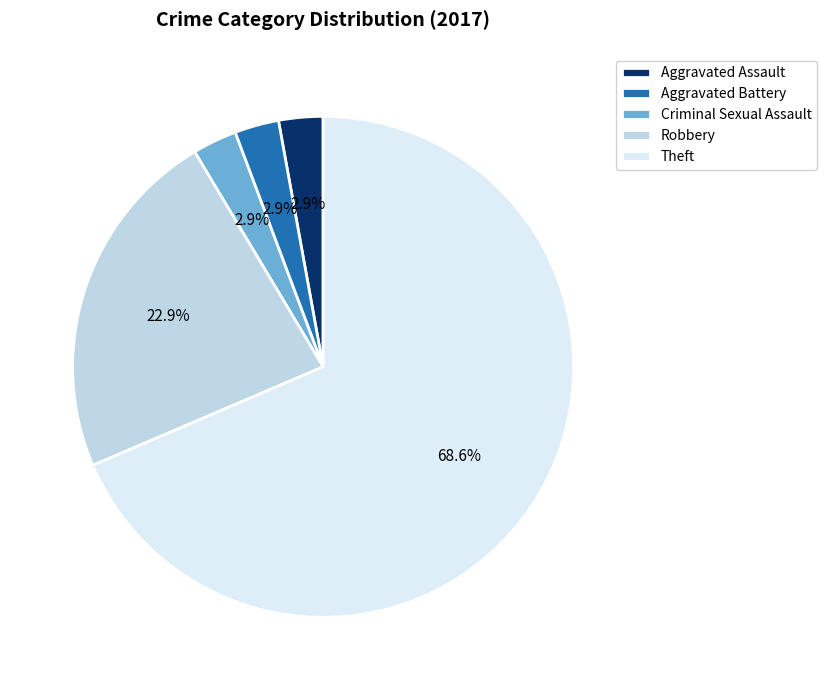

To the nearest percent, what is the combined percentage of Aggravated Assault and Aggravated Battery?

6%